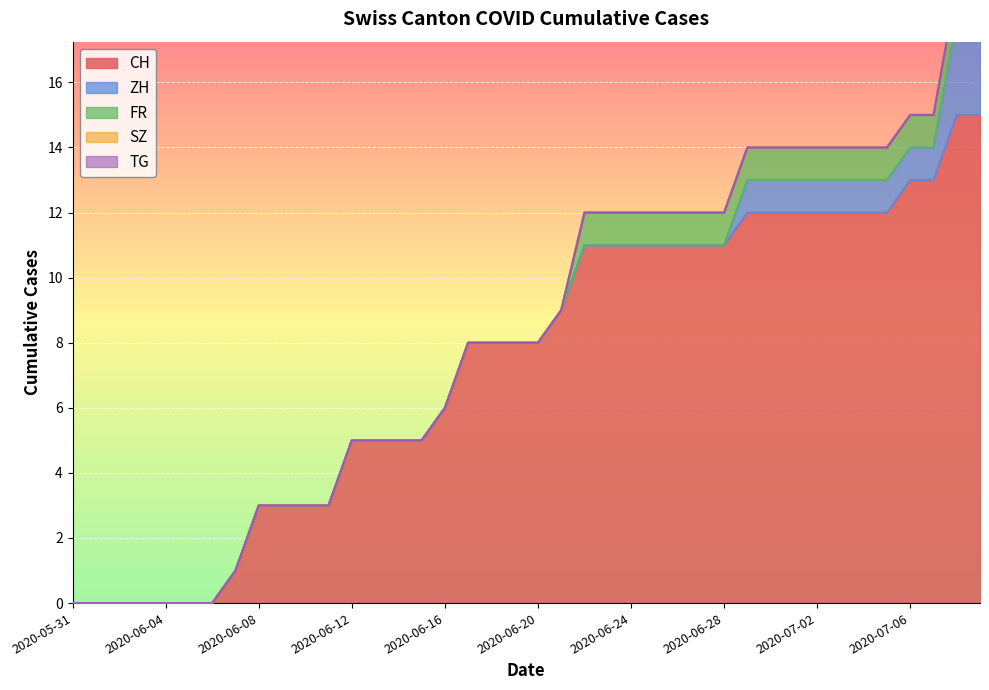

How many distinct data groups are displayed?

5